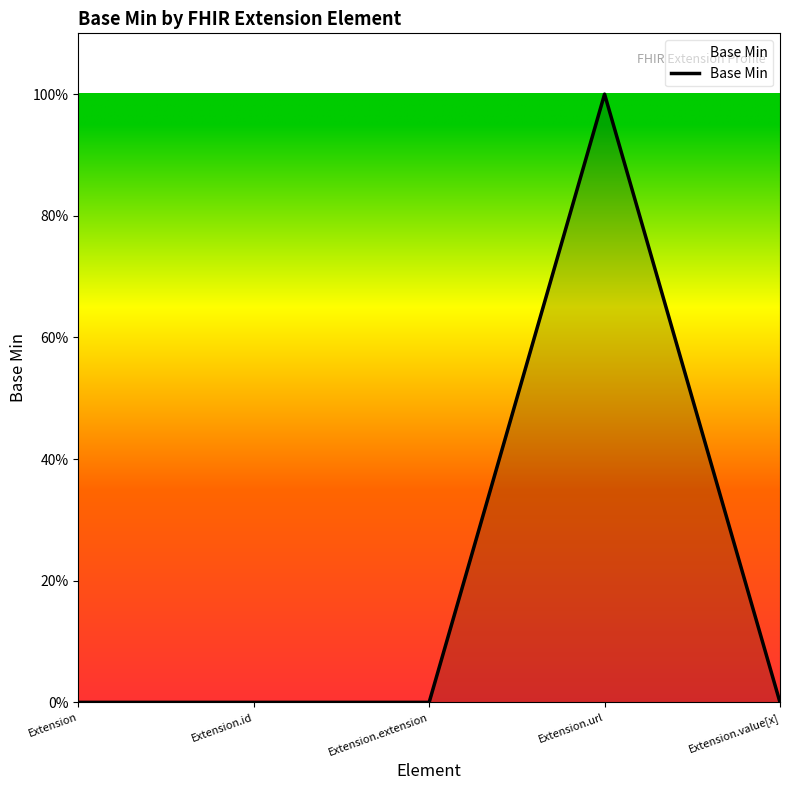

What is the label of the 2nd point from the right?

Extension.url